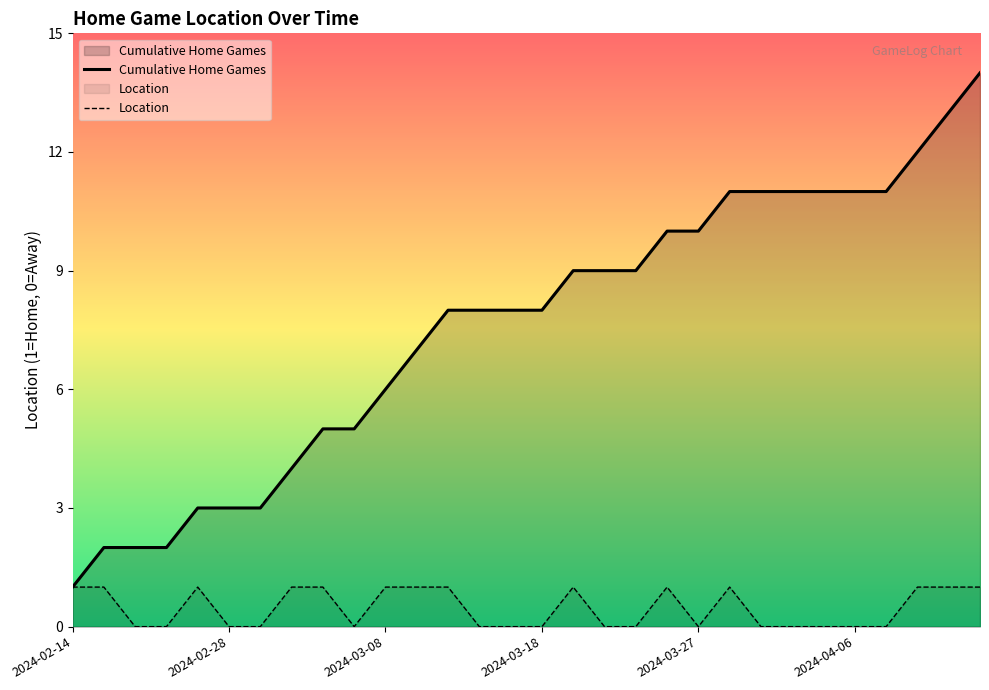

Which series has the largest range (max minus min)?

Cumulative Home Games